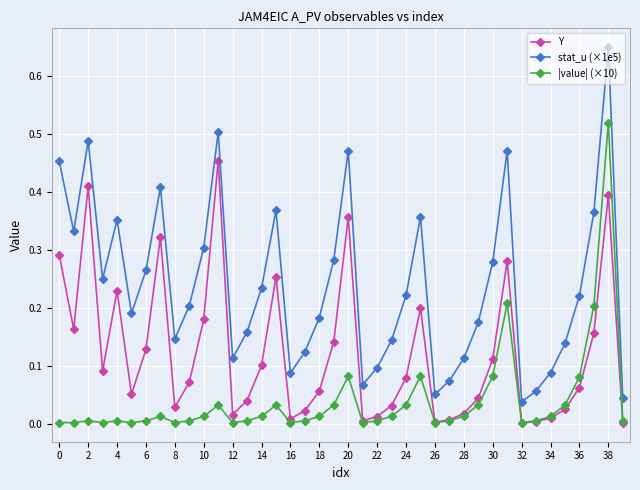

Which series has the largest total across all categories?

stat_u (×1e5)